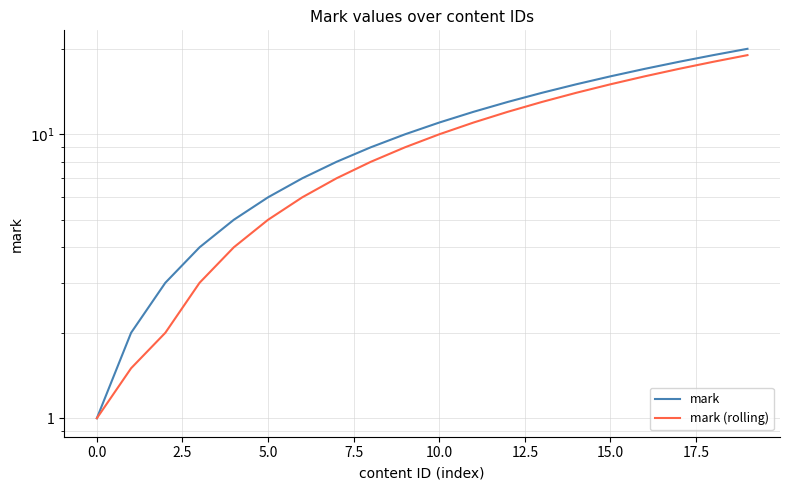

True or false: mark (rolling) has a value of 13.7 at 17.5.

False